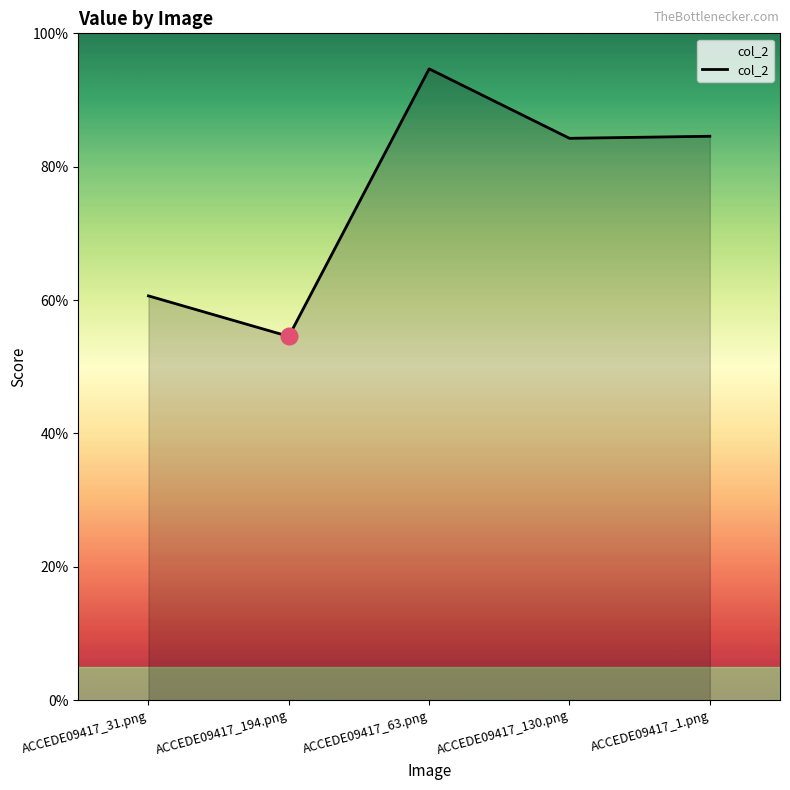

Reading left to right, transcribe all the data shown in this chart.

0.6	0.5	0.9	0.8	0.8